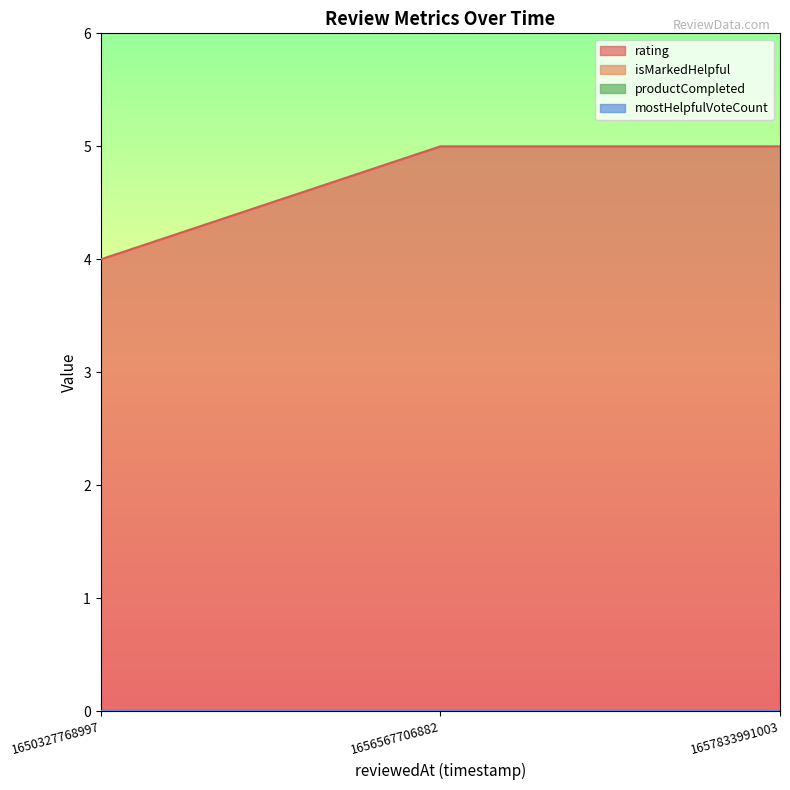

Which category has the highest value in the isMarkedHelpful series?

1650327768997